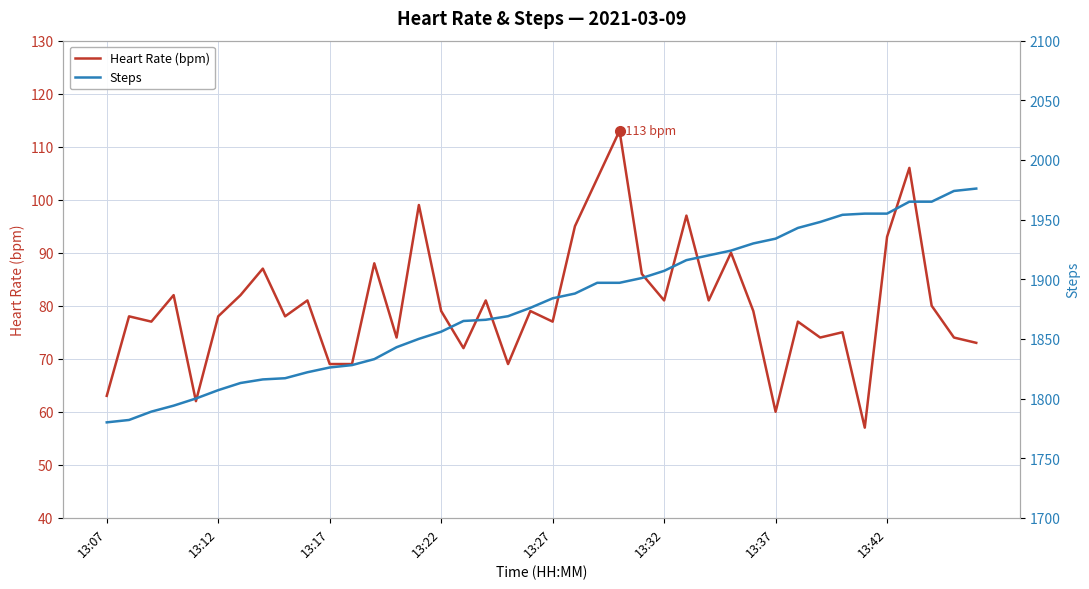

Which series has the largest range (max minus min)?

Steps